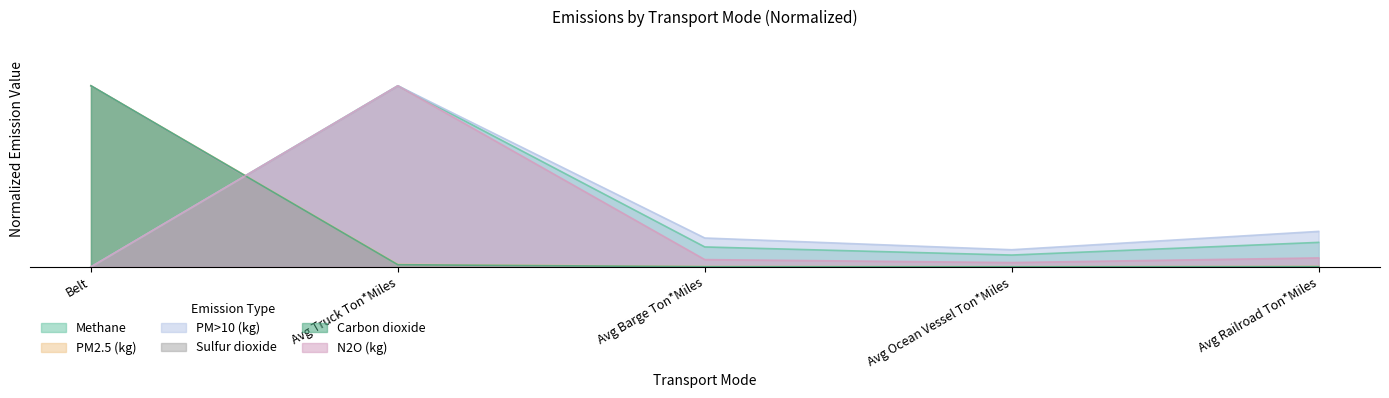

Which series changed the most between Avg Barge Ton*Miles and Avg Railroad Ton*Miles?

PM>10 (kg)